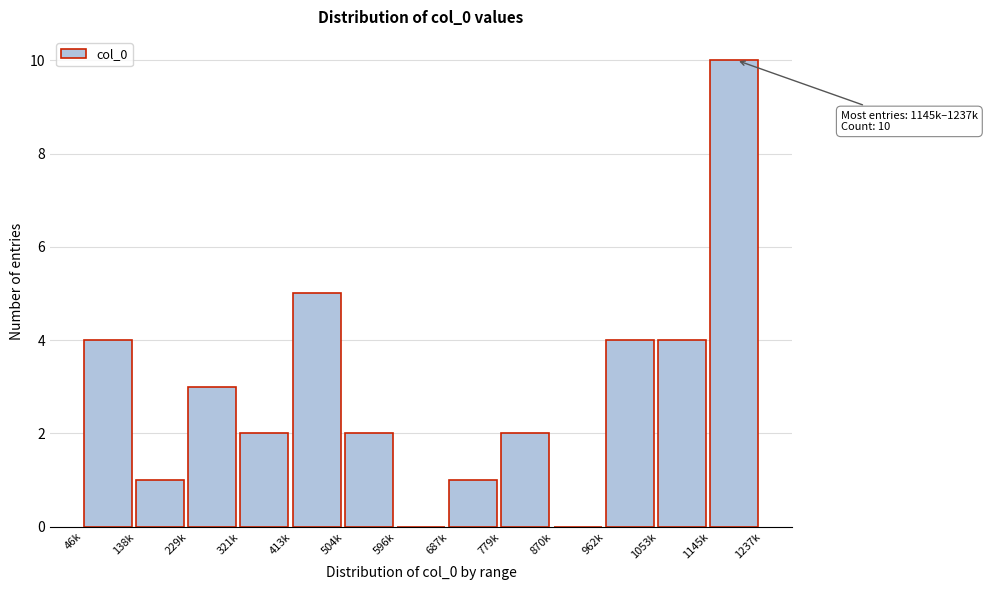

Reading left to right, extract all data points from this chart.

46k=4	138k=1	229k=3	321k=2	413k=5	504k=2	596k=0	687k=1	779k=2	870k=0	962k=4	1053k=4	1145k=10